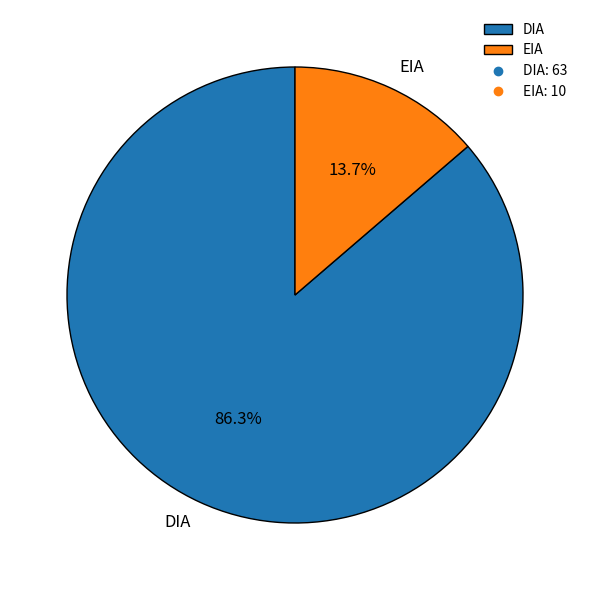

The DIA slice represents 99% of the pie. True or false?

False